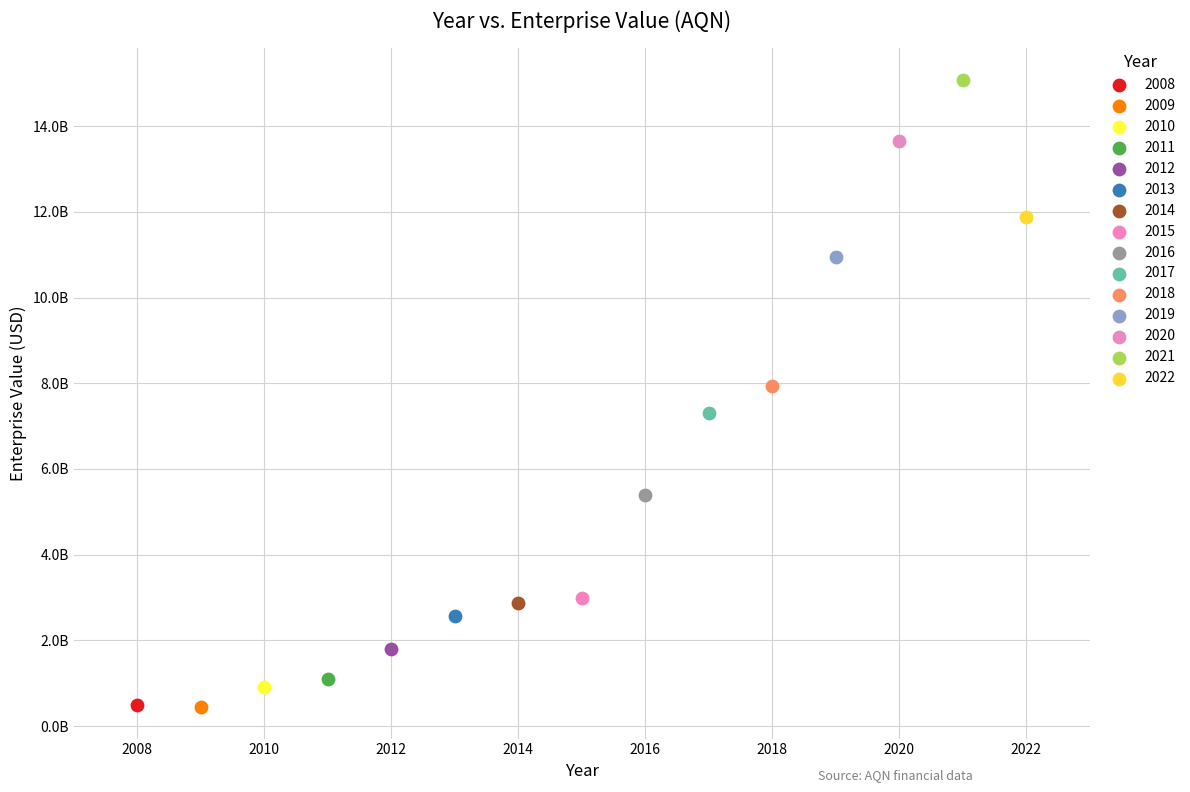

What are all the series names shown in the legend?

2008, 2009, 2010, 2011, 2012, 2013, 2014, 2015, 2016, 2017, 2018, 2019, 2020, 2021, 2022